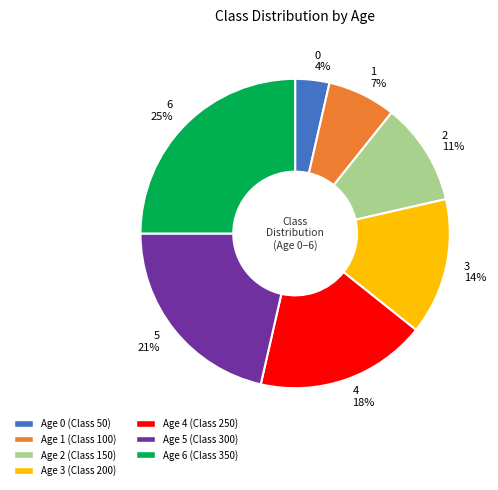

To the nearest percent, what is the average slice percentage?

14%